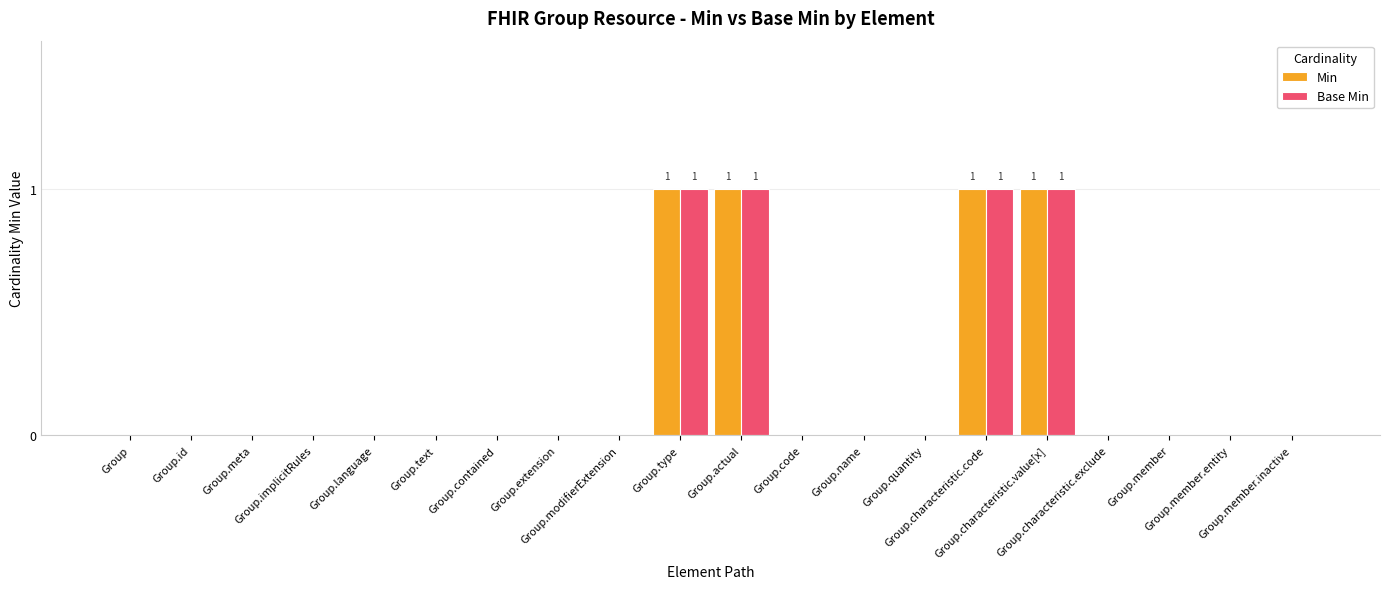

What is the sum of all Min values?

4